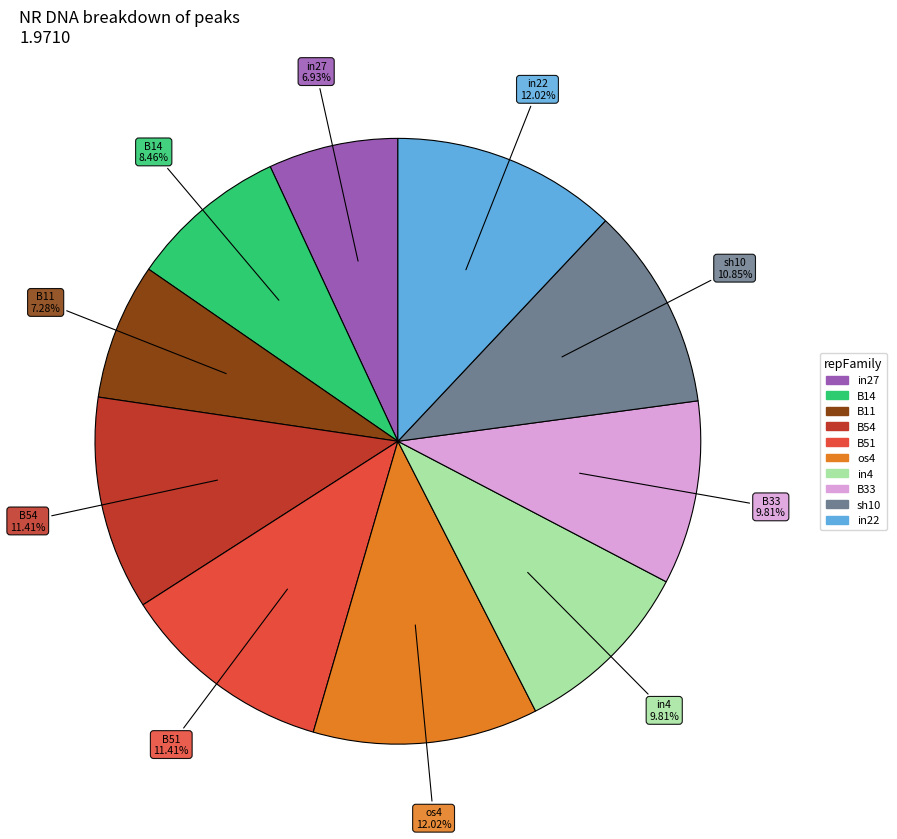

The in4 slice represents 1% of the pie. True or false?

False